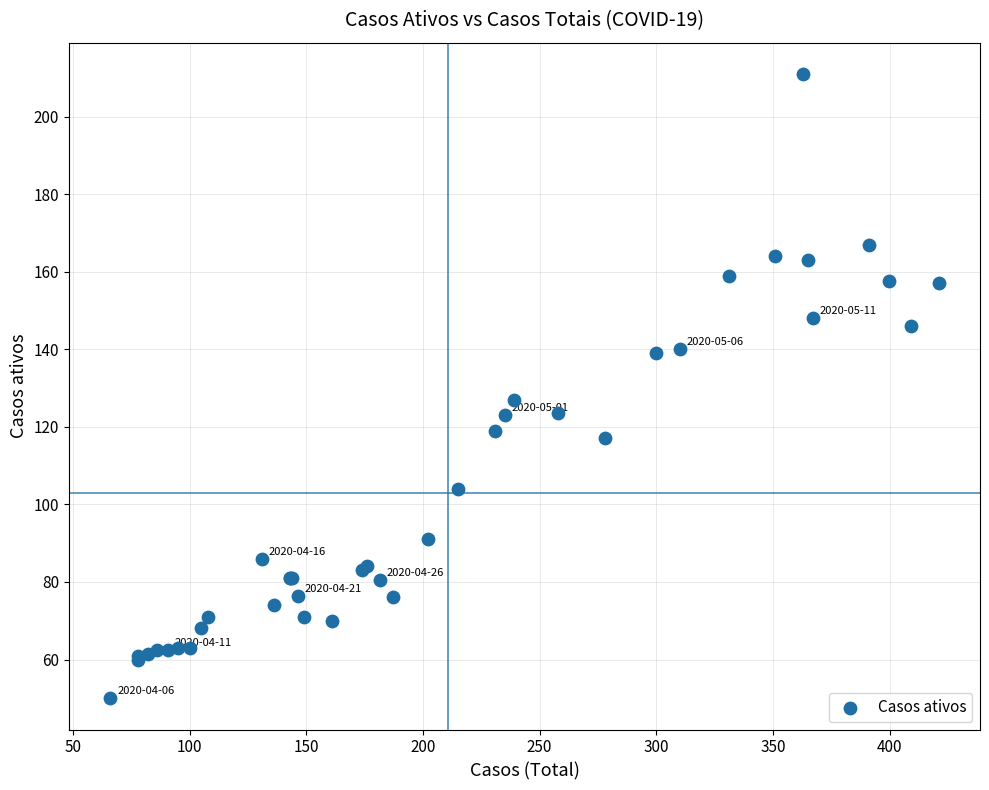

What Y value in the scatter plot is closest to 130?

127.0